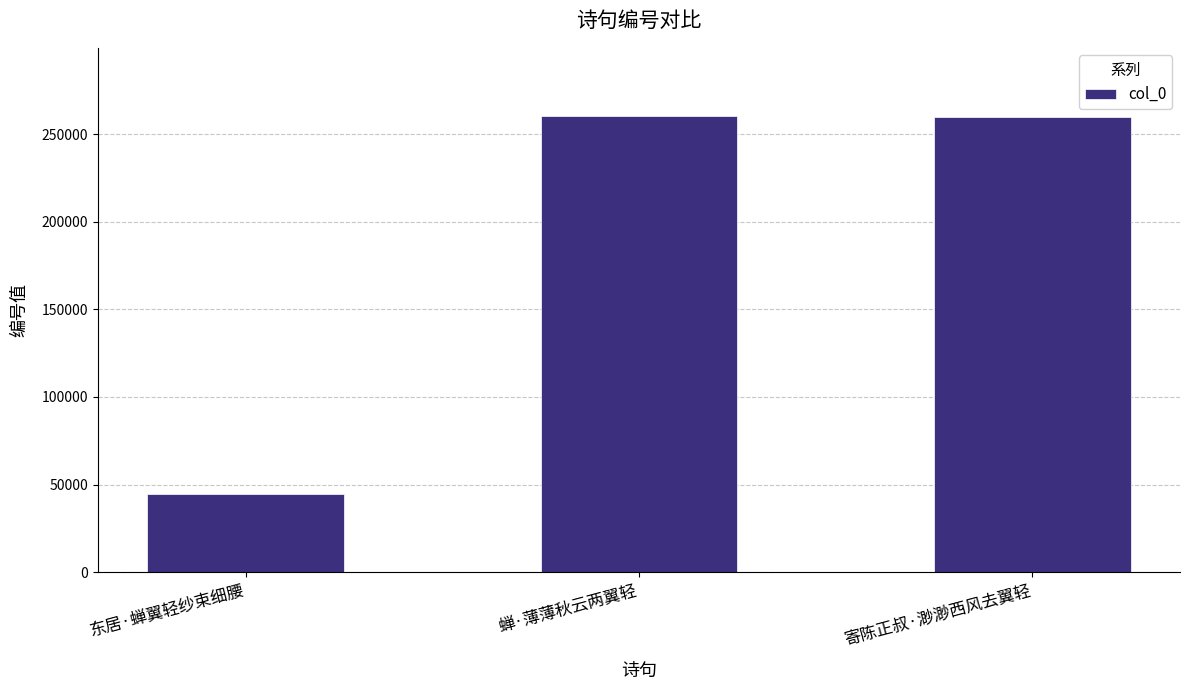

What is the difference between the values at 寄陈正叔·渺渺西风去翼轻 and 东居·蝉翼轻纱束细腰?

214747